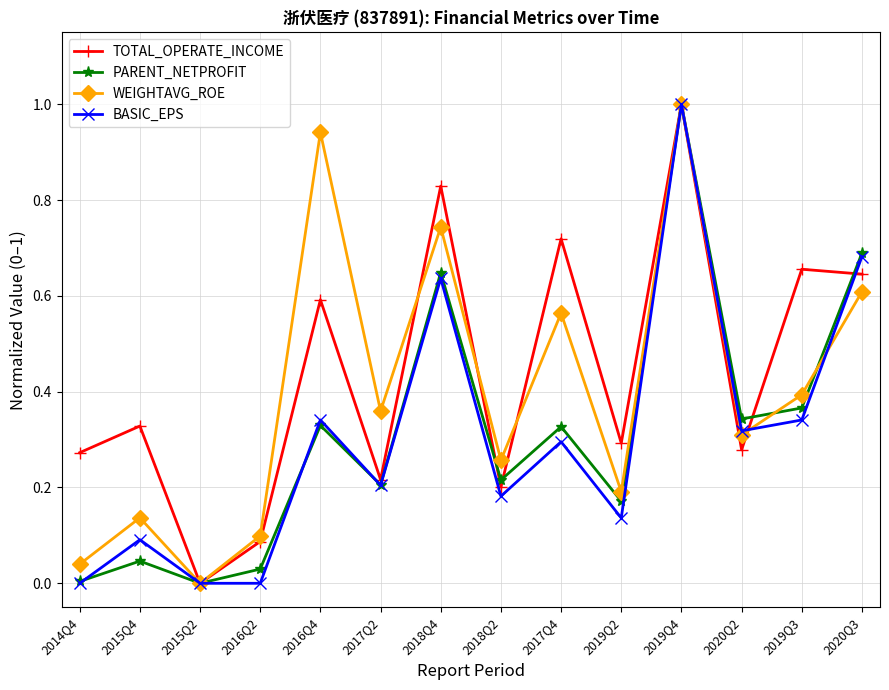

Between 2015Q2 and 2019Q2, which series saw the biggest shift?

TOTAL_OPERATE_INCOME